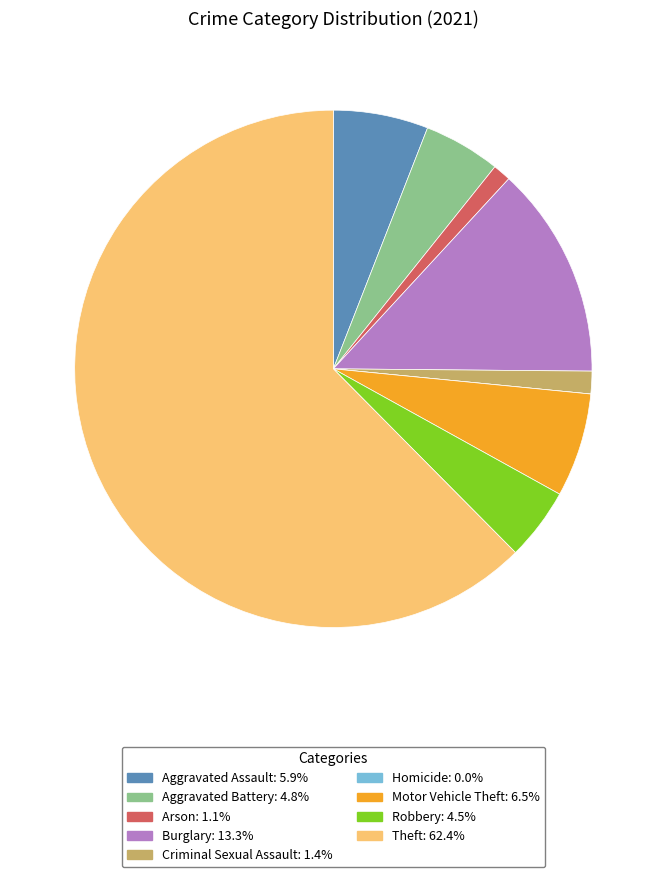

Does Robbery represent more than half of the total?

No